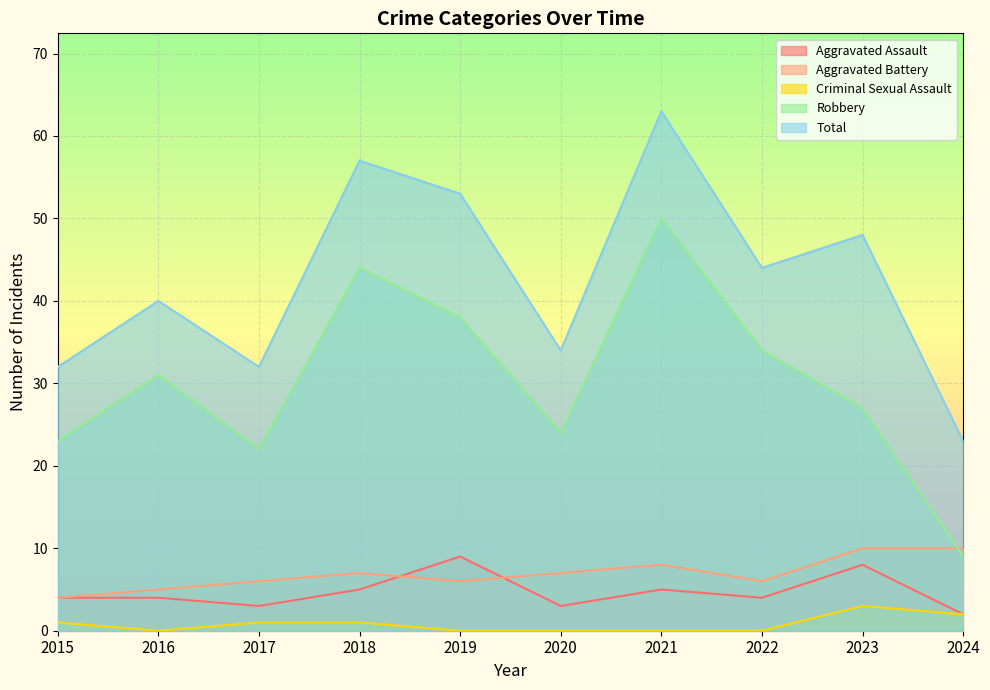

Reading right to left, list all the values displayed in this chart.

Aggravated Assault: 2	8	4	5	3	9	5	3	4	4
Aggravated Battery: 10	10	6	8	7	6	7	6	5	4
Criminal Sexual Assault: 2	3	0	0	0	0	1	1	0	1
Robbery: 9	27	34	50	24	38	44	22	31	23
Total: 23	48	44	63	34	53	57	32	40	32